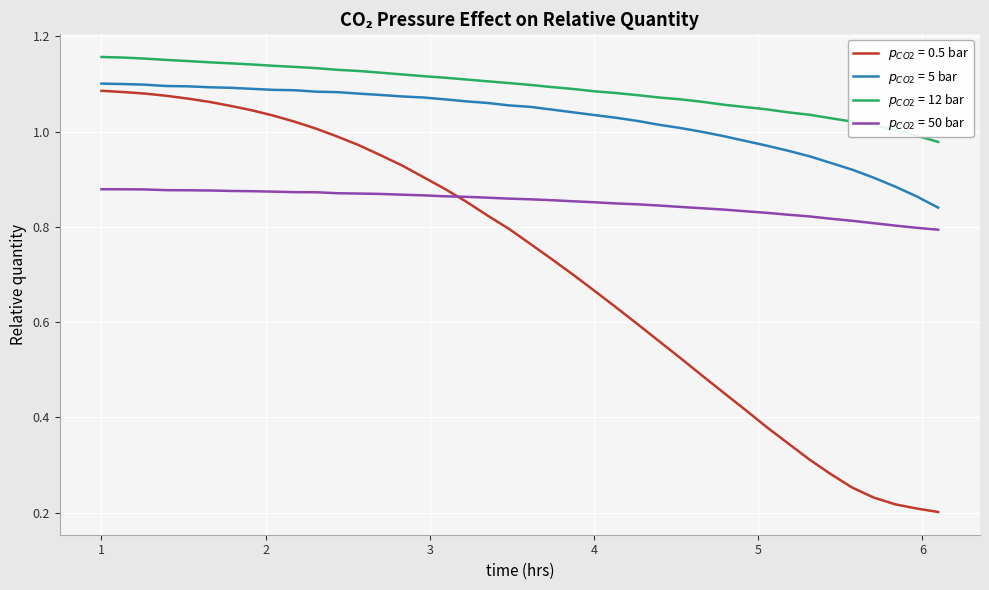

How many lines are shown in the chart?

4